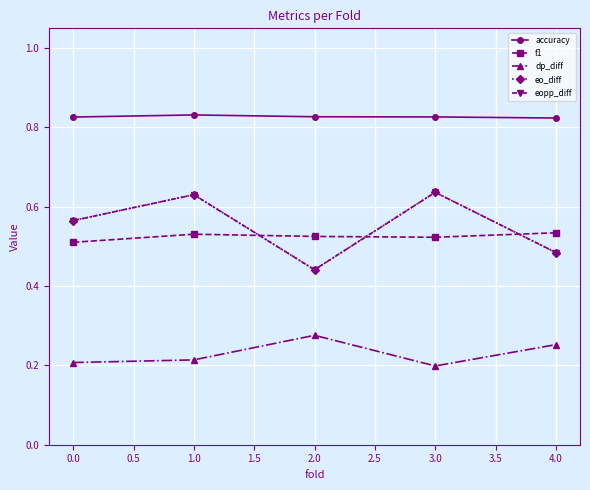

Reading left to right, extract all data points from this chart.

accuracy: 0.8	0.8	0.8	0.8	0.8
f1: 0.5	0.5	0.5	0.5	0.5
dp_diff: 0.2	0.2	0.3	0.2	0.3
eo_diff: 0.6	0.6	0.4	0.6	0.5
eopp_diff: 0.6	0.6	0.4	0.6	0.5